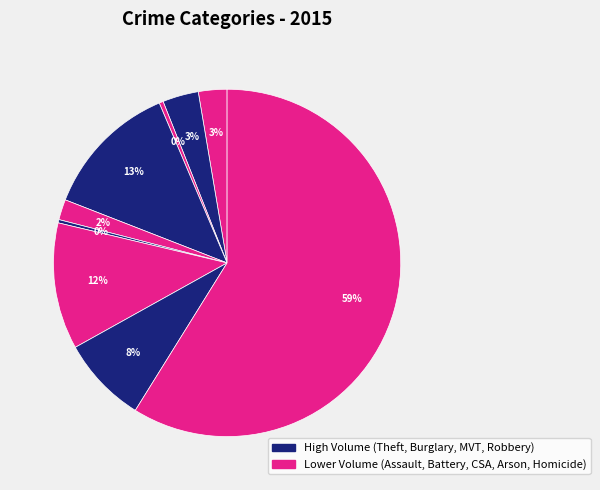

How many segments does this pie chart have?

9